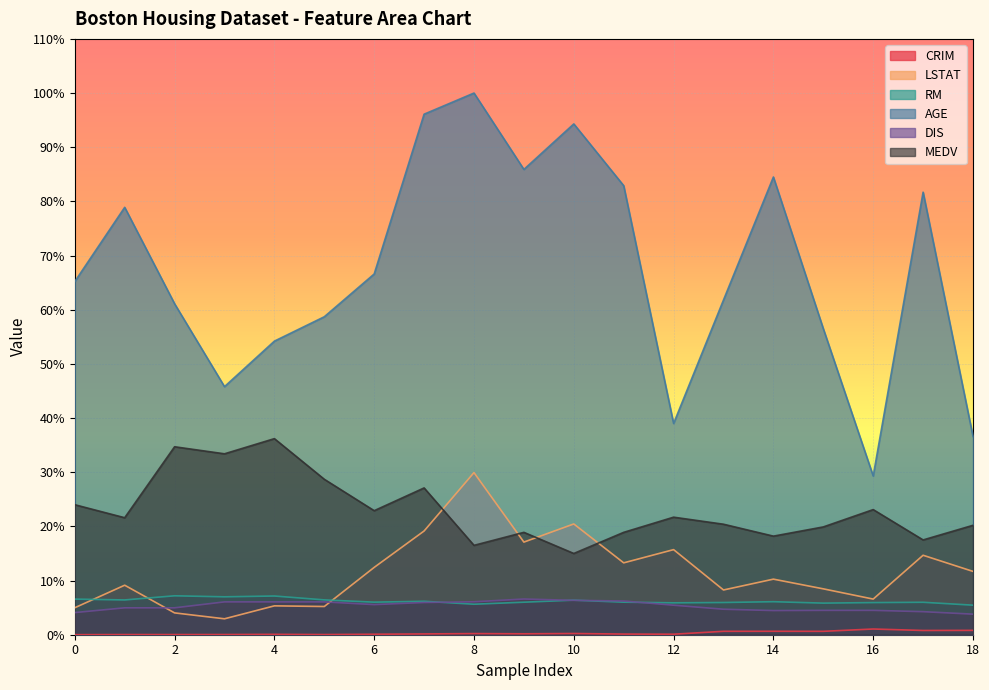

Which series has the widest spread of values?

AGE